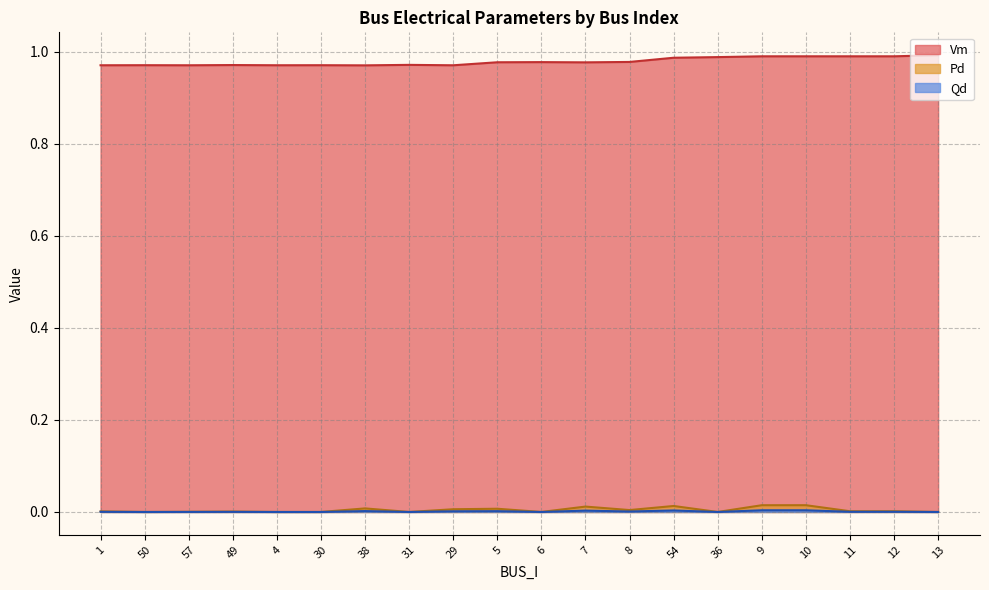

Reading left to right, what are all the values shown in this chart?

Vm: 1.0	1.0	1.0	1.0	1.0	1.0	1.0	1.0	1.0	1.0	1.0	1.0	1.0	1.0	1.0	1.0	1.0	1.0	1.0	1.0
Pd: 0.0	0.0	0.0	0.0	0.0	0.0	0.0	0.0	0.0	0.0	0.0	0.0	0.0	0.0	0.0	0.0	0.0	0.0	0.0	0.0
Qd: 0.0	0.0	0.0	0.0	0.0	0.0	0.0	0.0	0.0	0.0	0.0	0.0	0.0	0.0	0.0	0.0	0.0	0.0	0.0	0.0